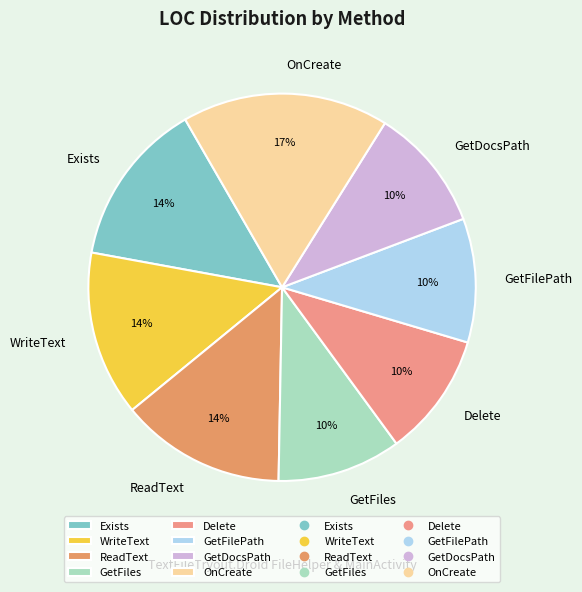

Is it true that Exists is 6% of the pie?

False